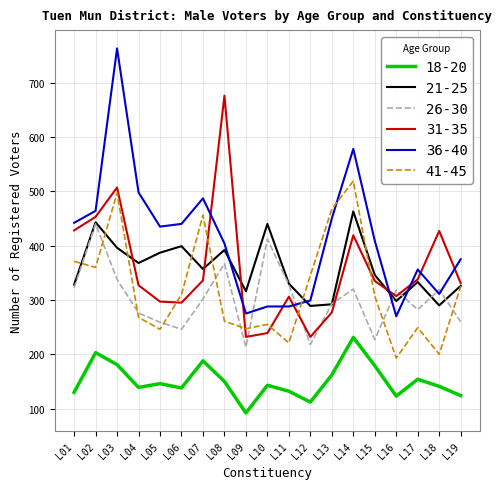

True or false: 18-20 and 26-30 cross at least once.

False